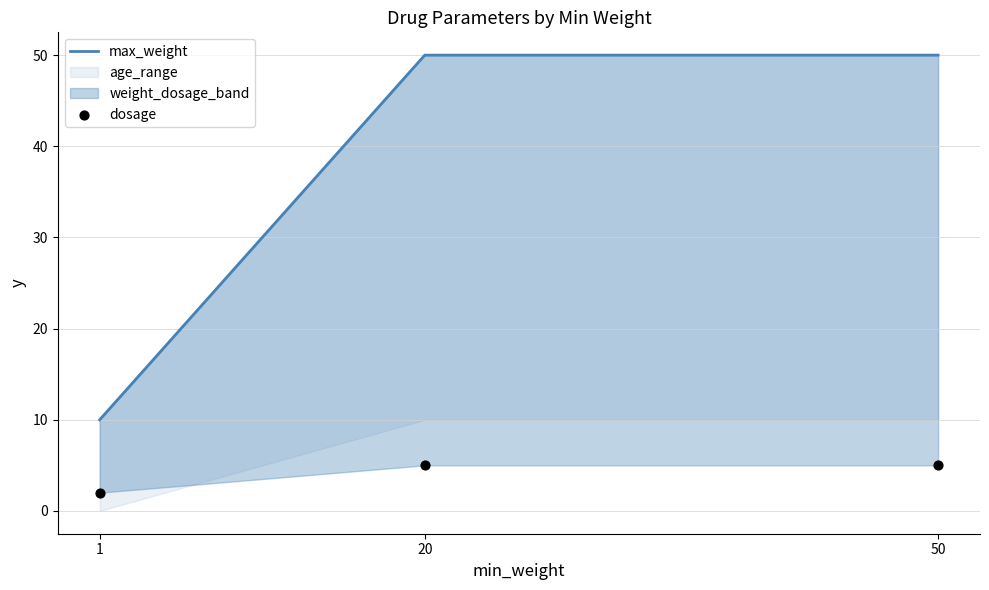

At how many categories does at least one series exceed 6?

3